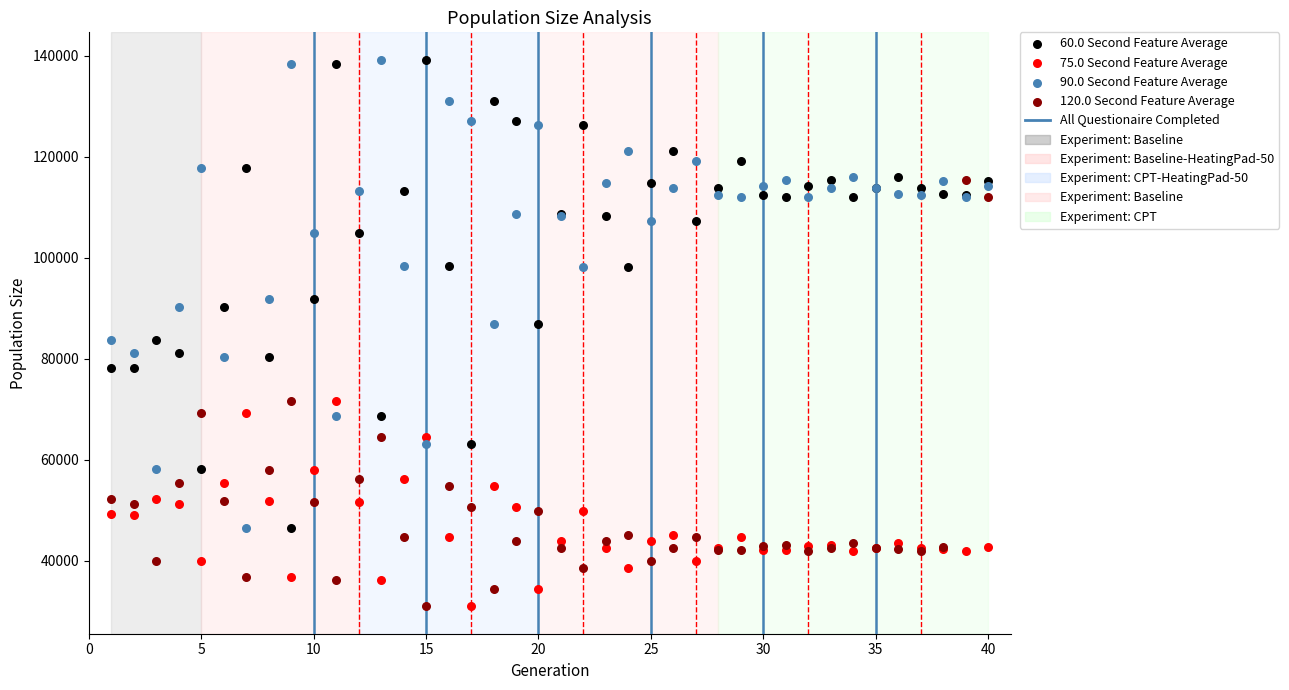

What is the X range (max minus min) for the scatter plot?

39